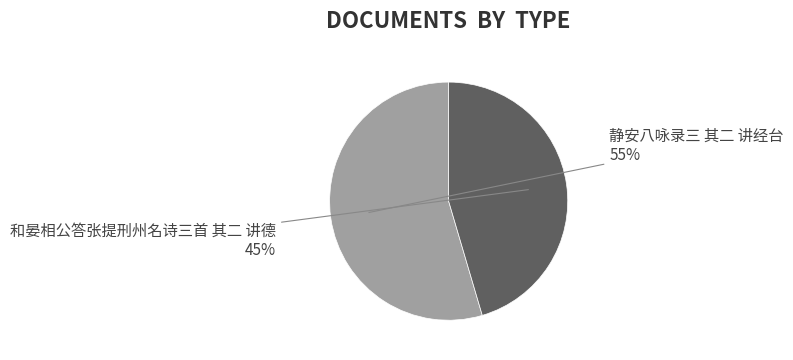

Does any single category account for the majority?

Yes